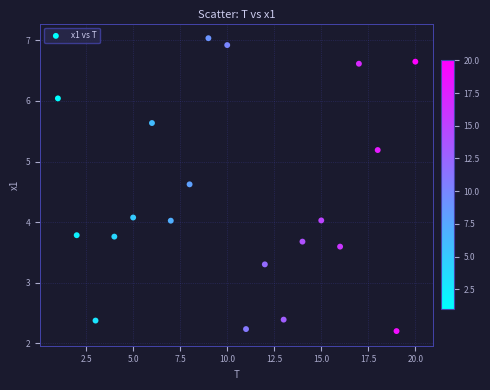

What is the range of Y values (max minus min)?

4.8